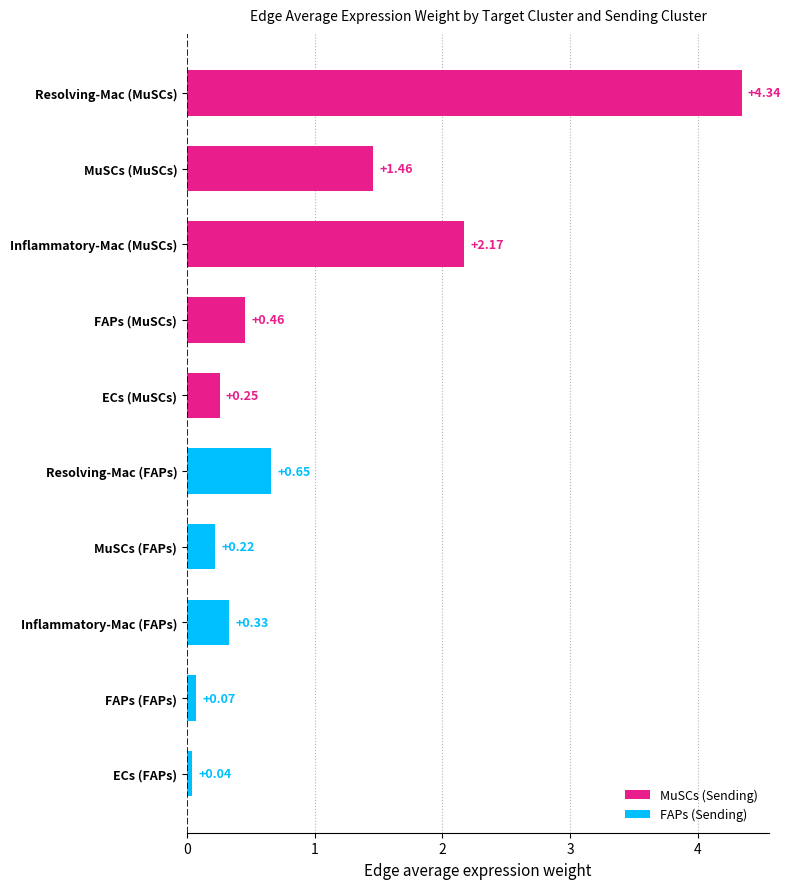

List the labels in order of value, largest first.

Resolving-Mac (MuSCs), Inflammatory-Mac (MuSCs), MuSCs (MuSCs), Resolving-Mac (FAPs), FAPs (MuSCs), Inflammatory-Mac (FAPs), ECs (MuSCs), MuSCs (FAPs), FAPs (FAPs), ECs (FAPs)